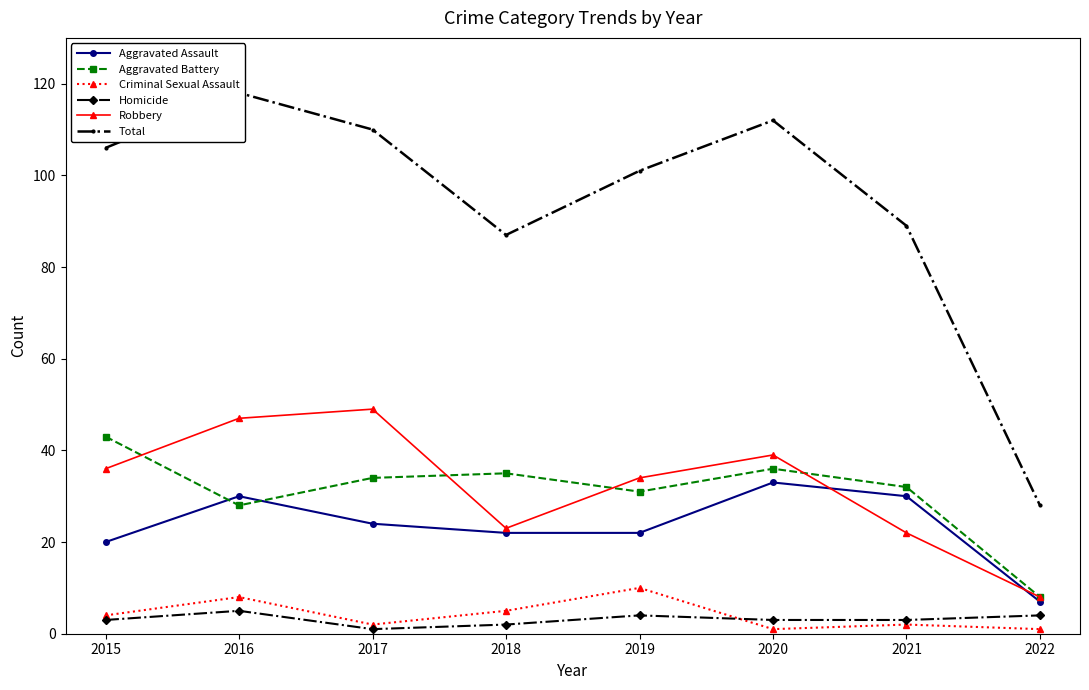

Where does the Aggravated Battery series first go above 34?

2015